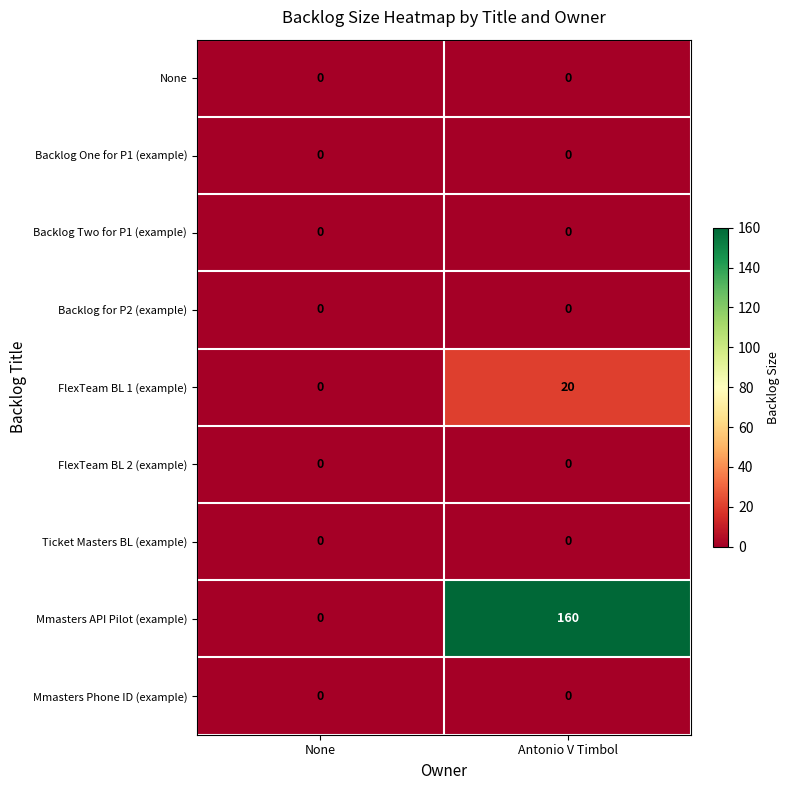

List the labels in order of Mmasters API Pilot (example) value, largest first.

Antonio V Timbol, None